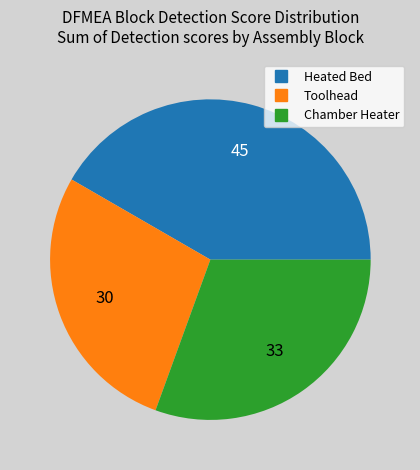

Does any single category account for the majority?

No